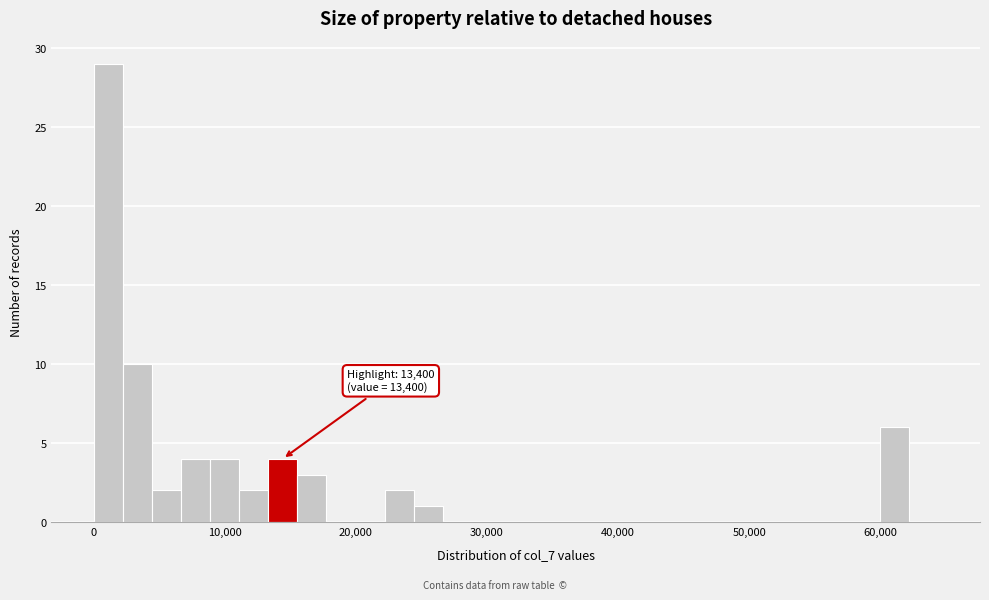

Read against the x-axis, roughly where is the centre of the tallest bar?

1000